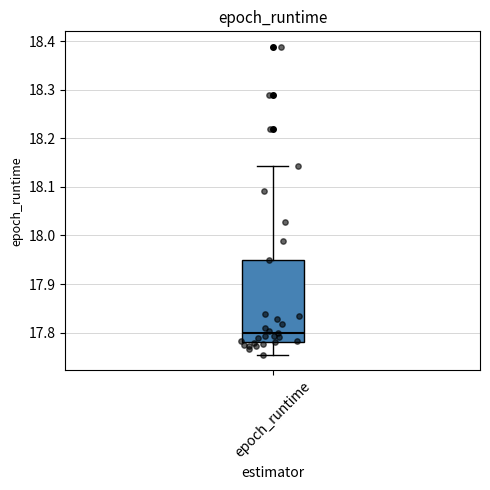

Transcribe this box plot: give where the median line is, the range the box spans, and where the two whiskers end, as read against the y-axis. The values are not printed on the chart, so give them approximately, as read against the axis.

median 17.80, box 17.78 to 17.95, whiskers 17.75 to 18.14